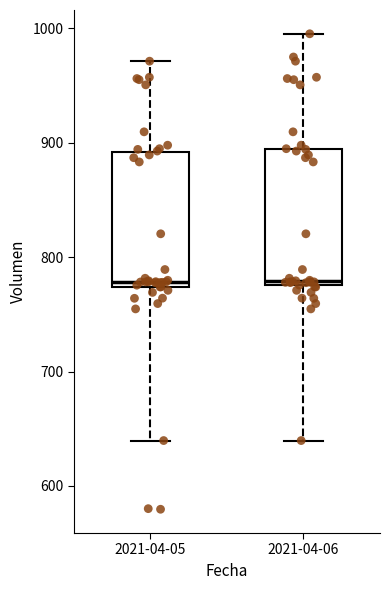

Where does the upper whisker of the box for 2021-04-06 end on the y-axis? The values are not printed on the chart, so give them approximately, as read against the axis.

1000